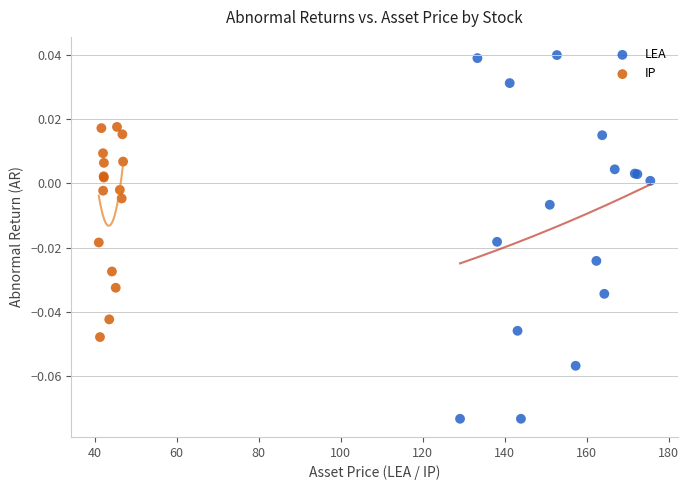

Which series contains the highest Y value?

LEA